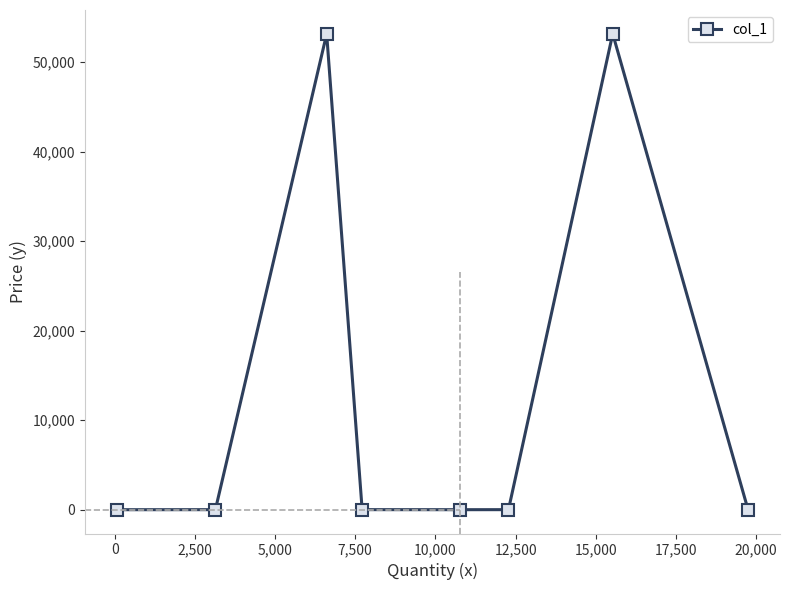

What is the maximum value shown in the chart?

53152